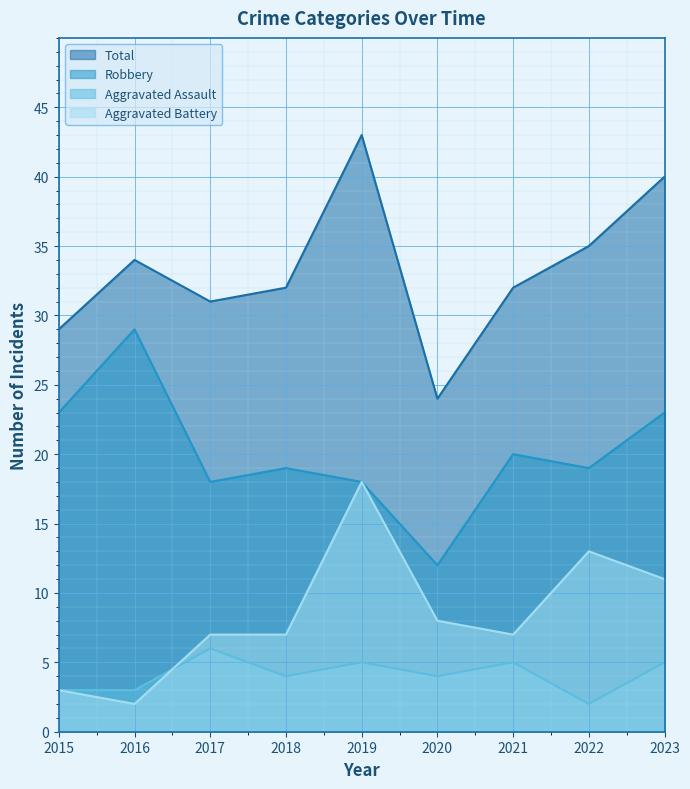

True or false: Robbery and Total cross at least once.

False